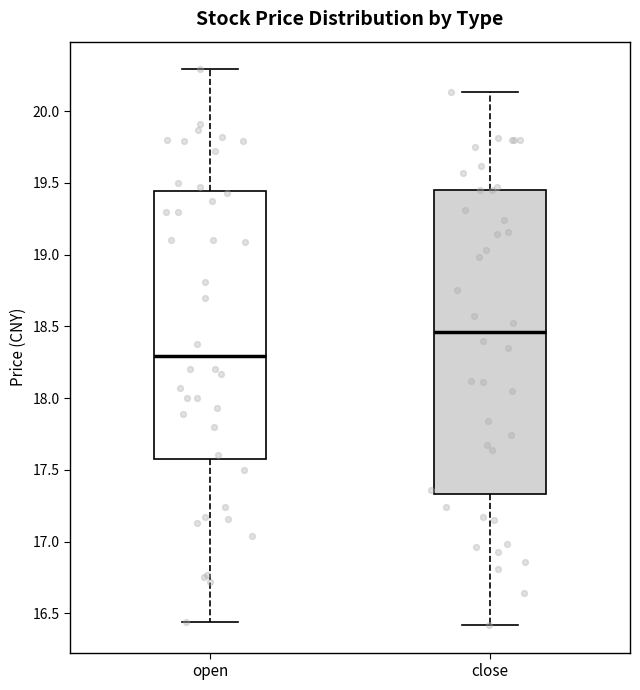

Reading left to right, read every box against the y-axis: the position of its median line, the range the box covers, and the ends of its whiskers. The values are not printed on the chart, so give them approximately, as read against the axis.

open: median 18.30, box 17.60 to 19.45, whiskers 16.45 to 20.30
close: median 18.45, box 17.35 to 19.45, whiskers 16.40 to 20.15